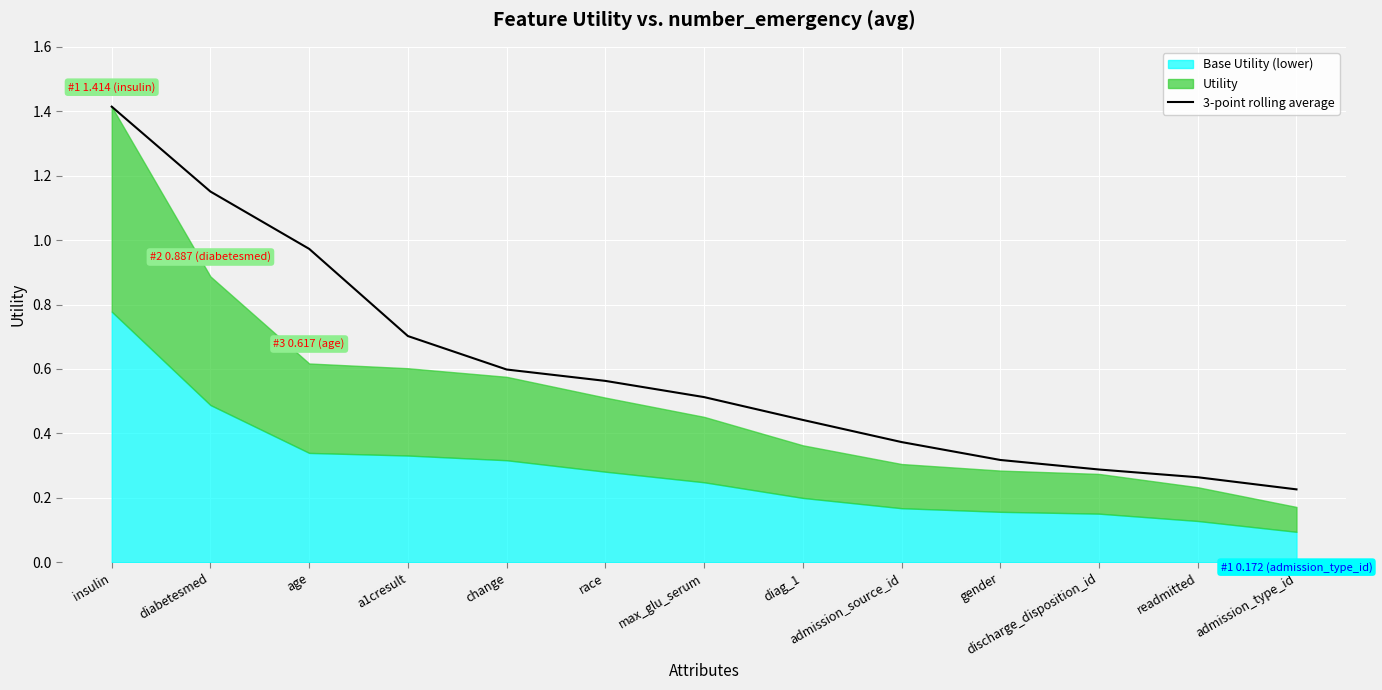

What is the smallest value displayed?

0.2